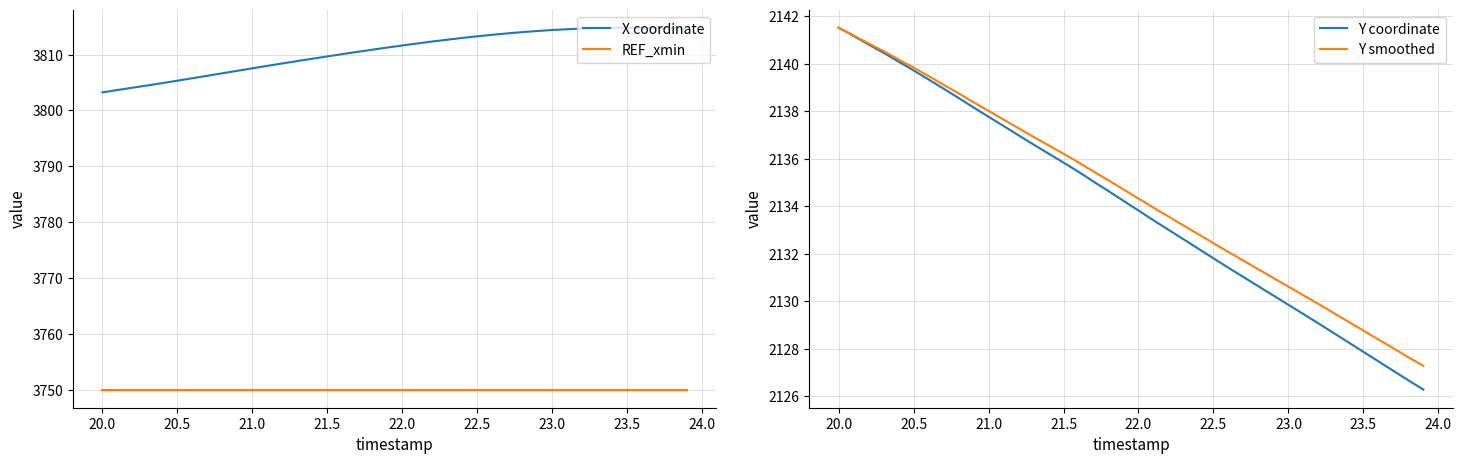

What is the lowest value of the X coordinate series?

3803.2